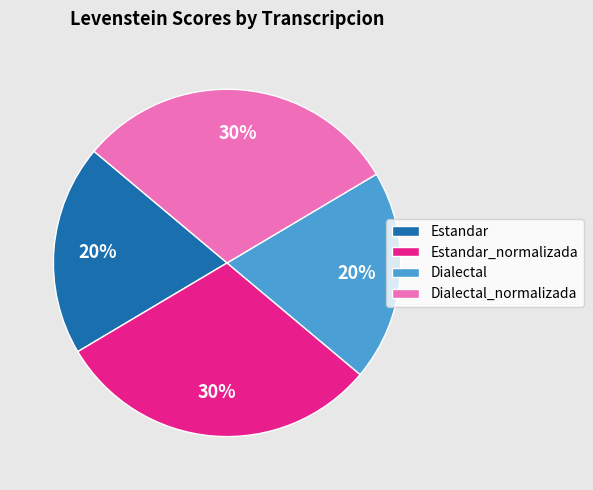

Do Dialectal_normalizada and Estandar_normalizada together represent more than half of the pie?

Yes